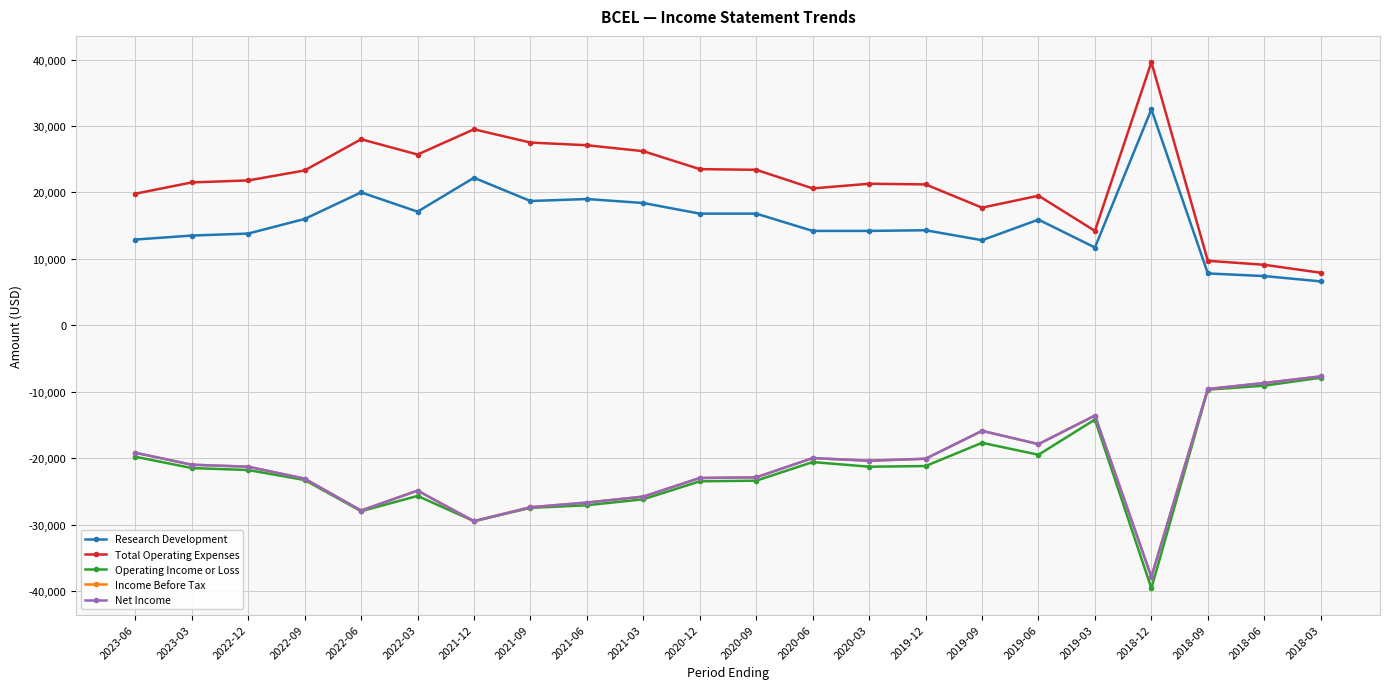

How many lines are shown in the chart?

5